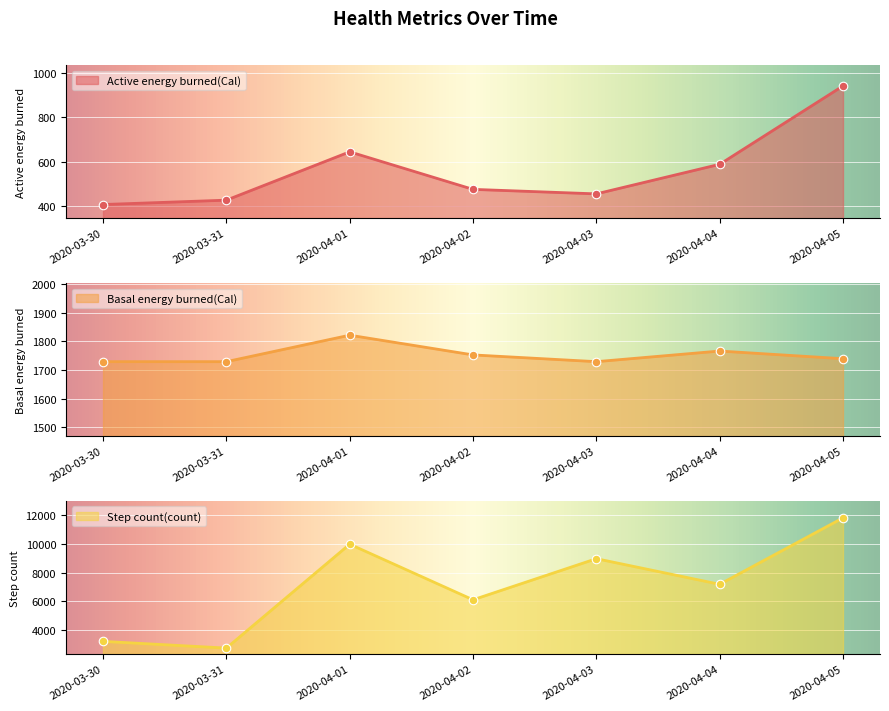

At which category is the sum across all series the highest?

2020-04-05